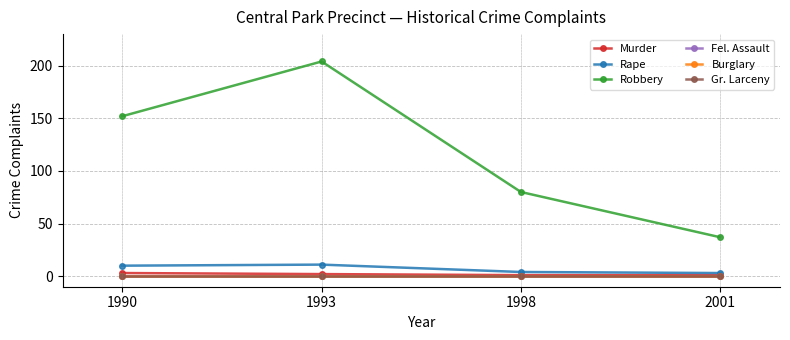

Is this an area chart (filled region under the line)?

No